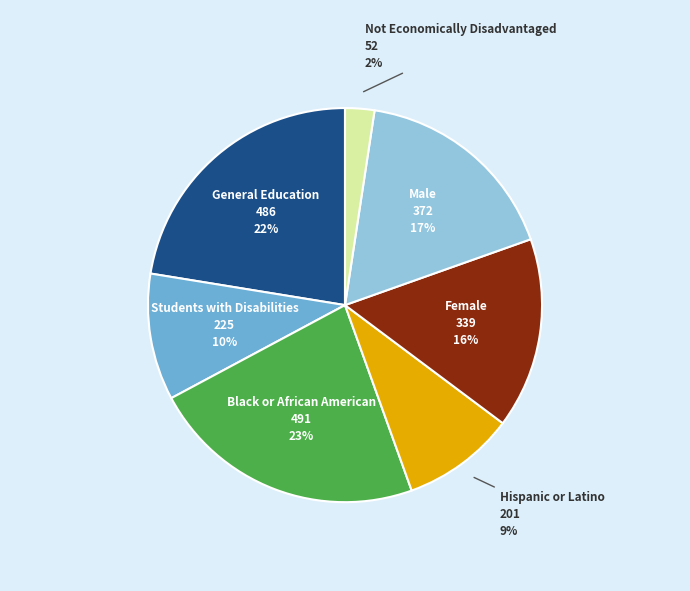

To the nearest percent, what is the average slice percentage?

14%